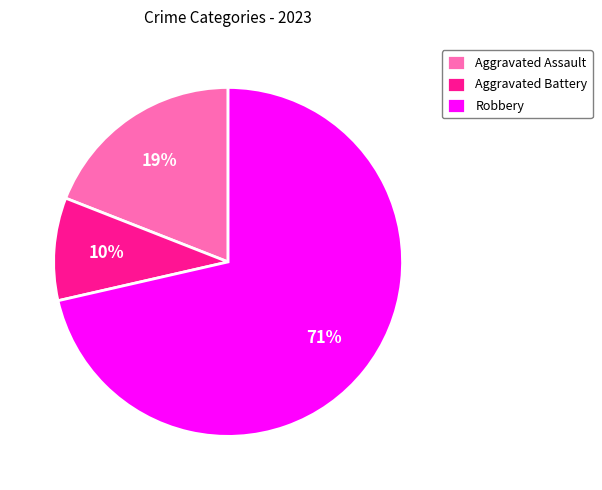

What is the largest slice in the pie chart?

Robbery